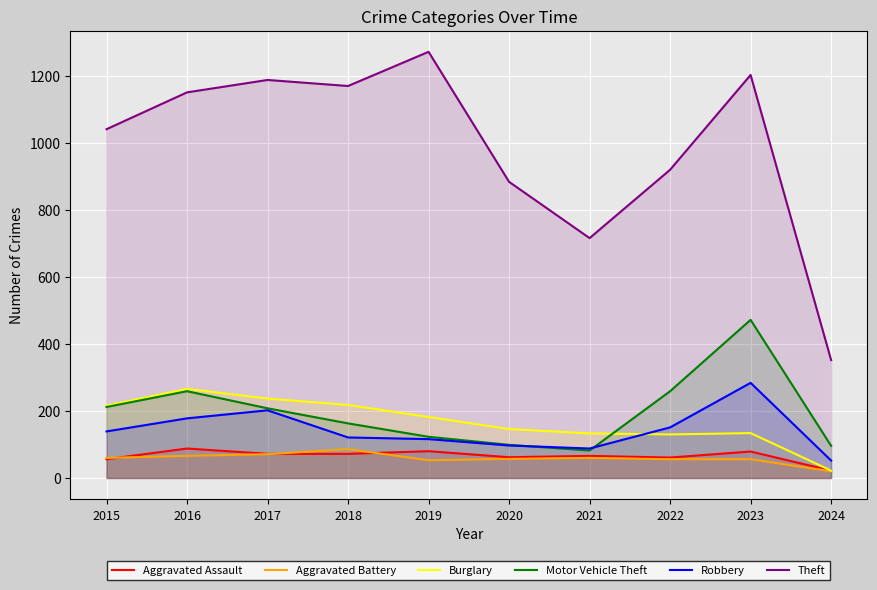

The value of Robbery at 2017 is 202. True or false?

True